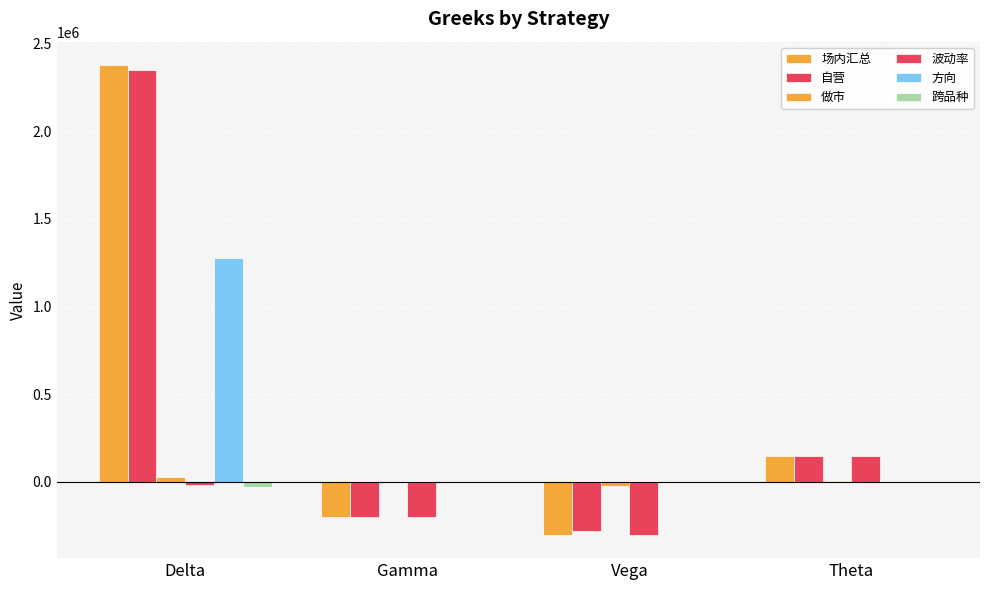

Are the bars horizontal?

No